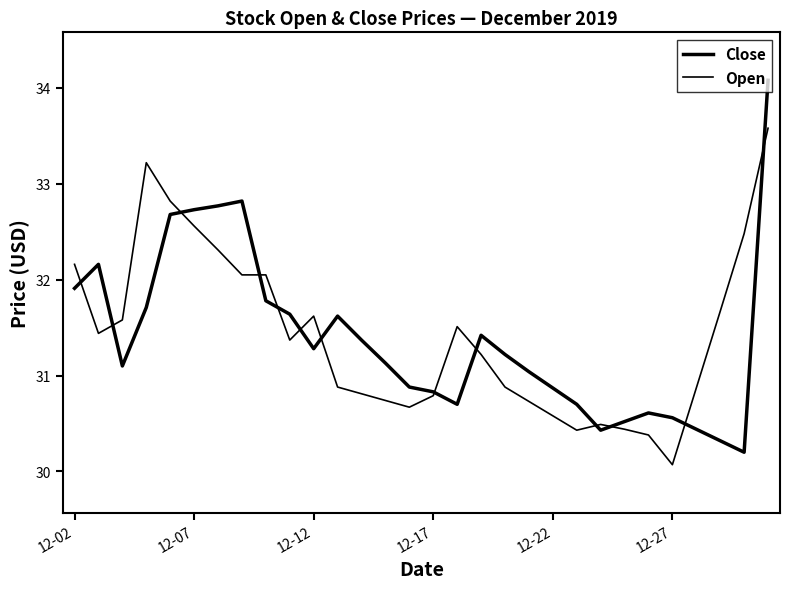

Is this an area chart (filled region under the line)?

No